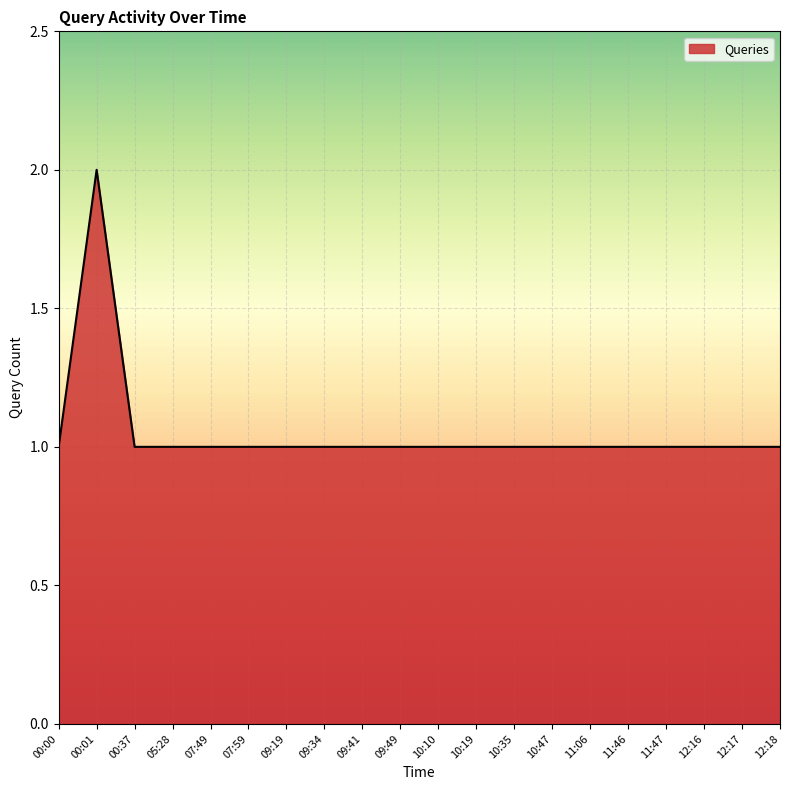

Reading left to right, what are all the values shown in this chart?

1	2	1	1	1	1	1	1	1	1	1	1	1	1	1	1	1	1	1	1